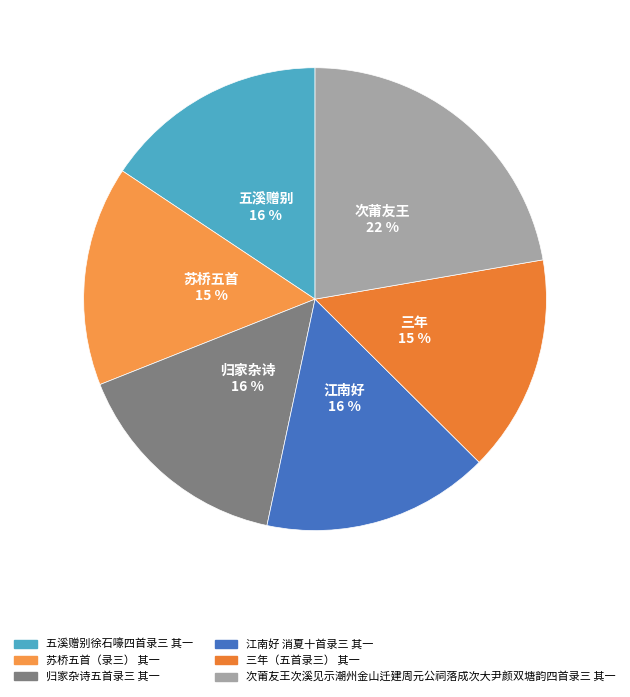

What percentage is NOT represented by 苏桥五首（录三） 其一?

84.6%